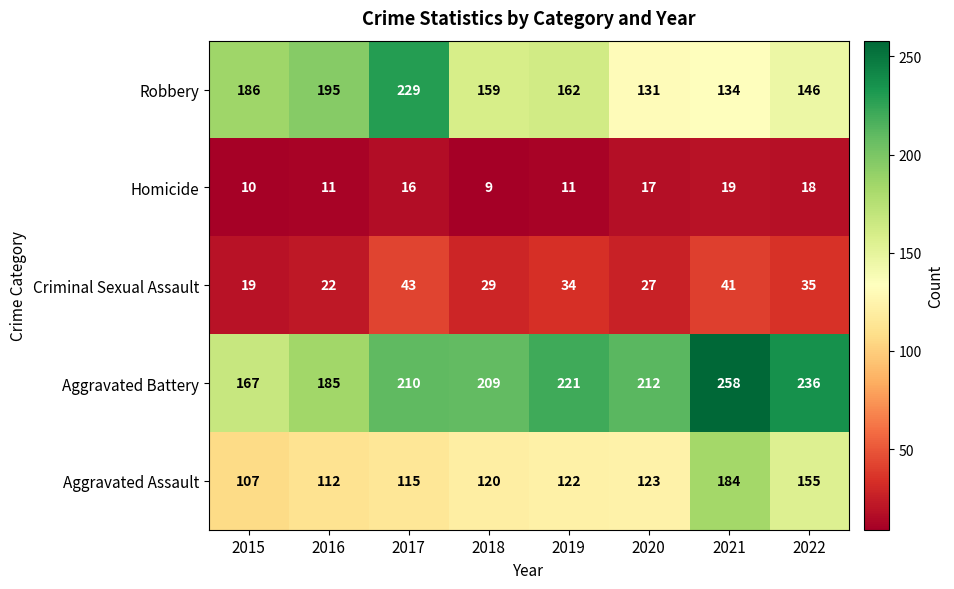

The value of Aggravated Battery at 2022 is 349. True or false?

False